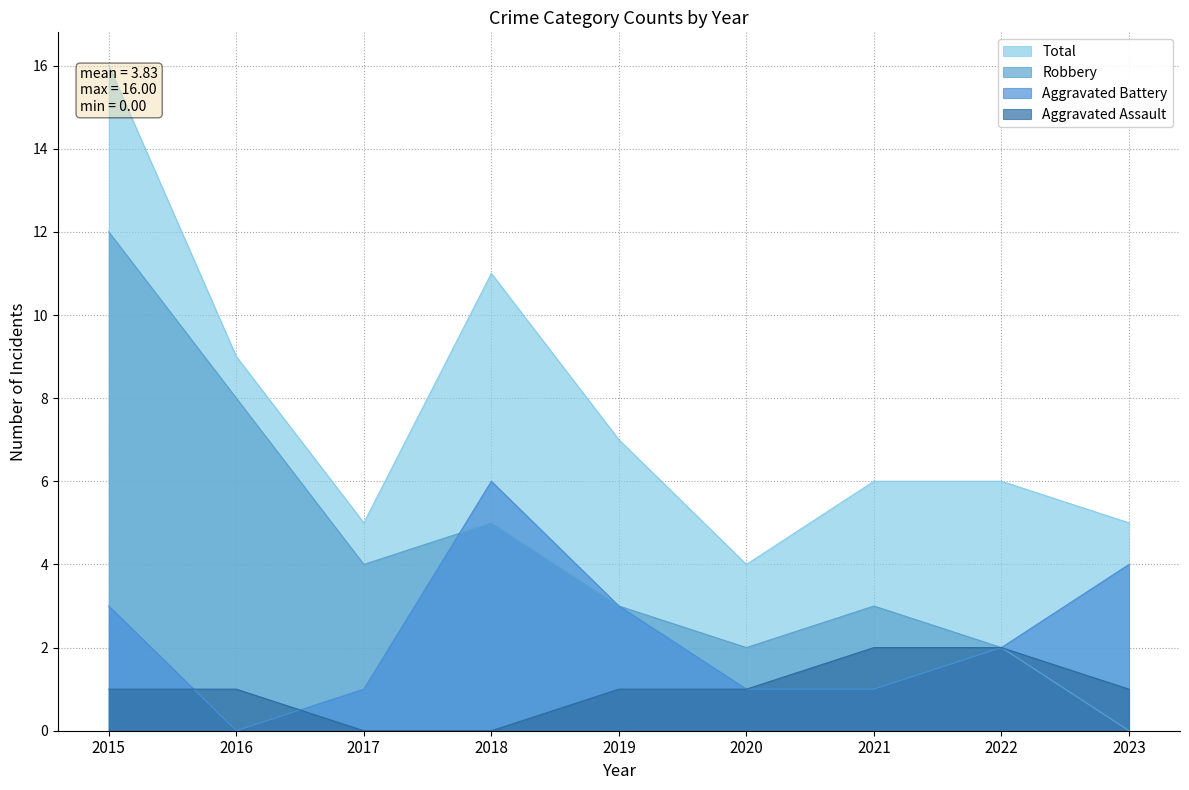

Where does the Robbery series first go above 3?

2015